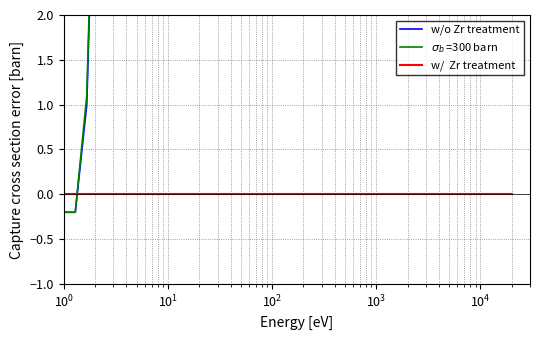

What is the sum of all w/o Zr treatment values?

287.3